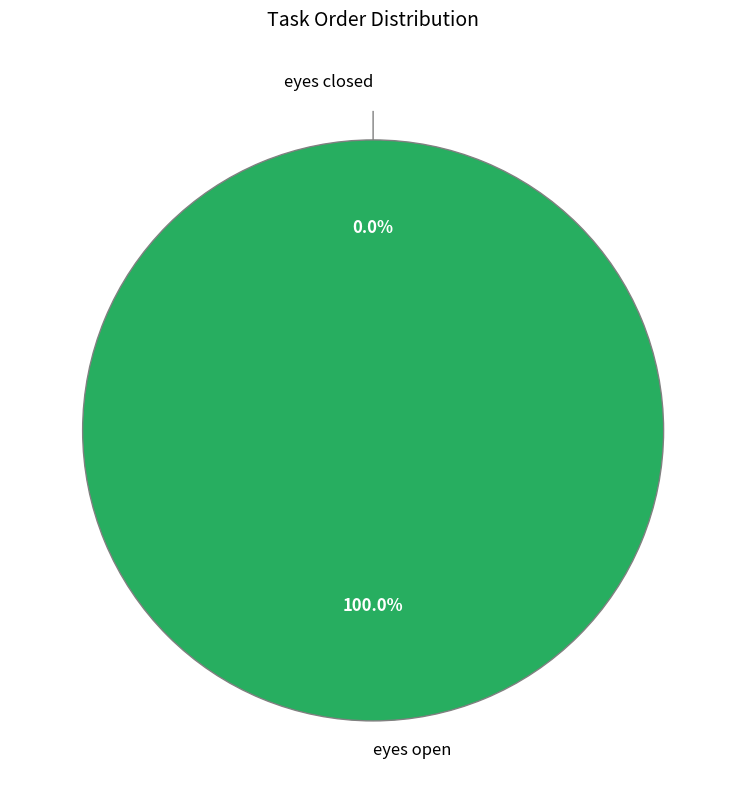

True or false: eyes closed accounts for 11% of the total.

False